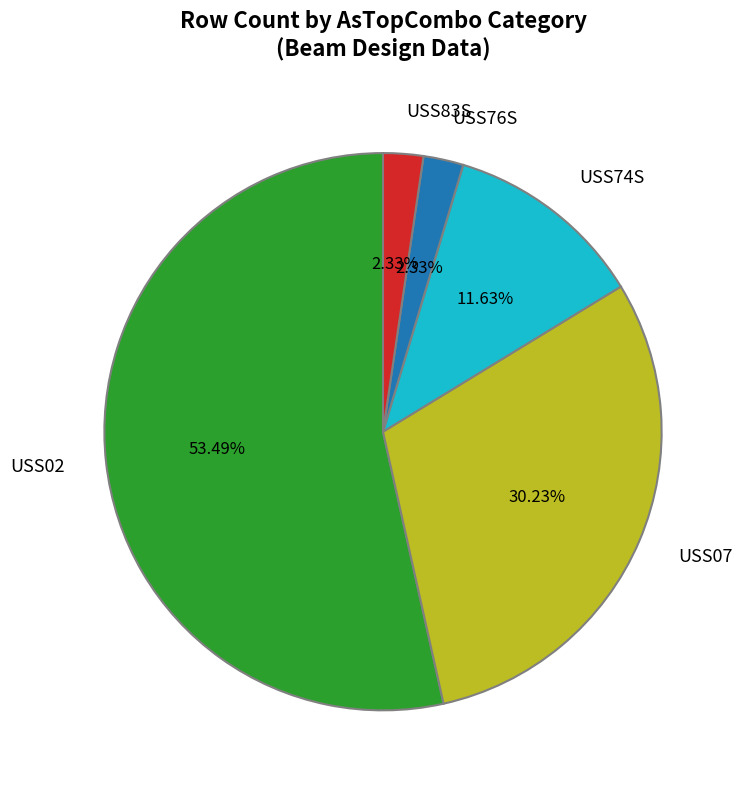

Combined, do USS83S and USS74S account for over 50%?

No